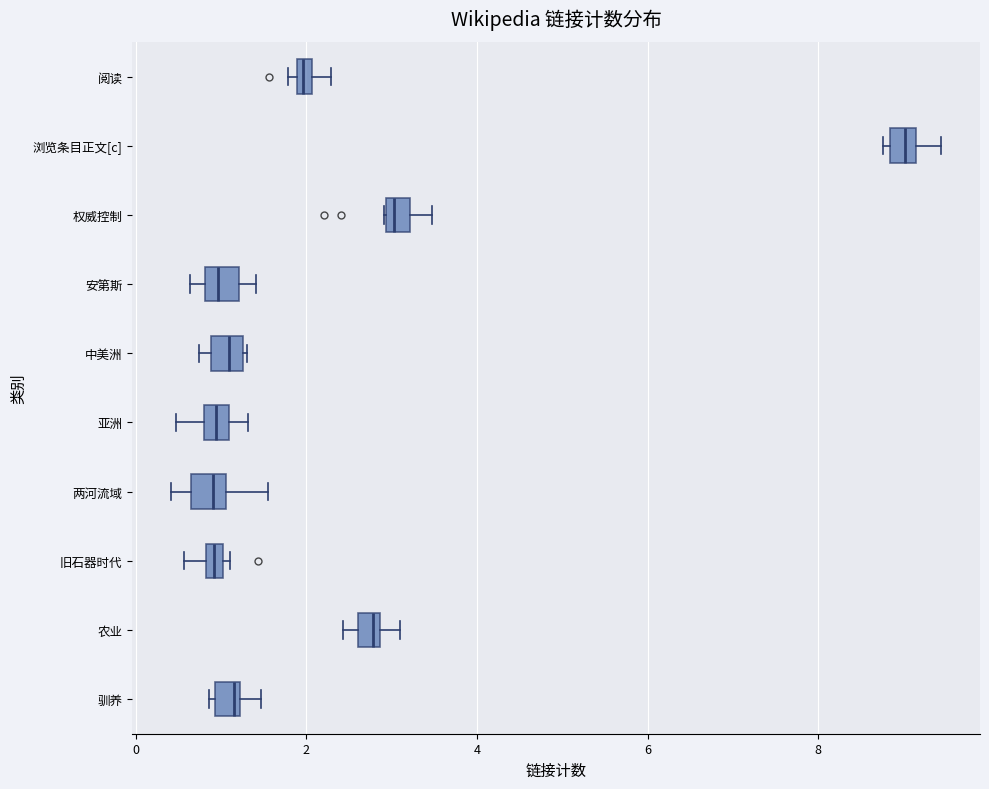

Where is the right edge of the box for 驯养 on the x-axis? The values are not printed on the chart, so give them approximately, as read against the axis.

1.2